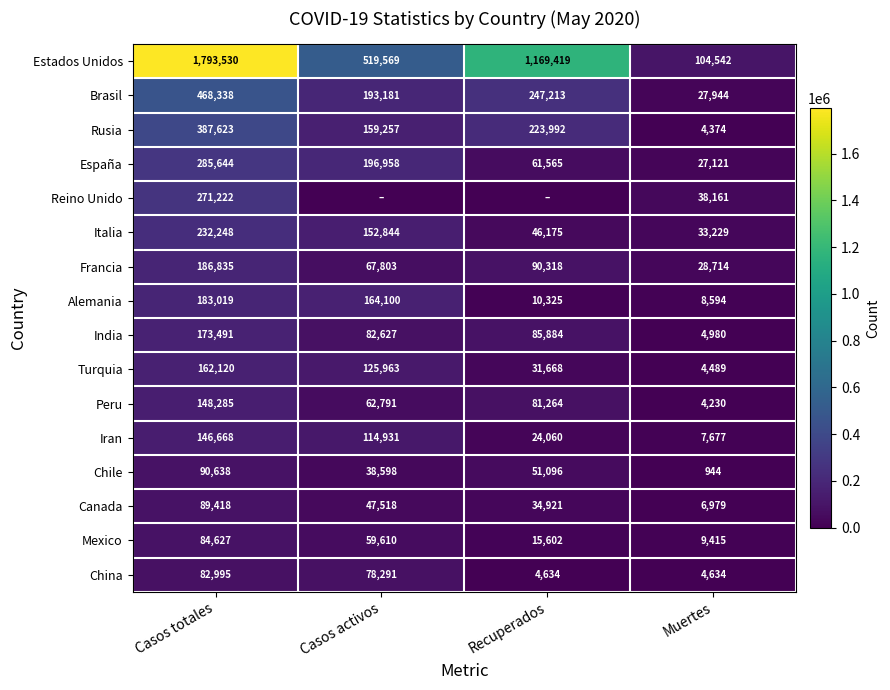

Which has a higher value, Recuperados or Casos totales?

Casos totales